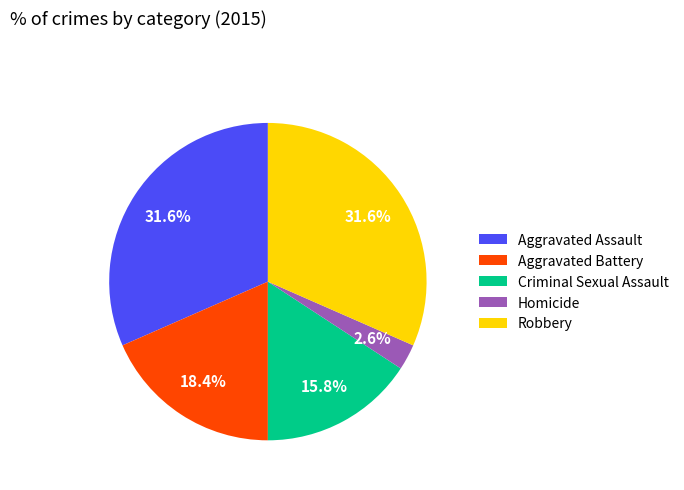

To the nearest percent, what is the average slice percentage?

20%